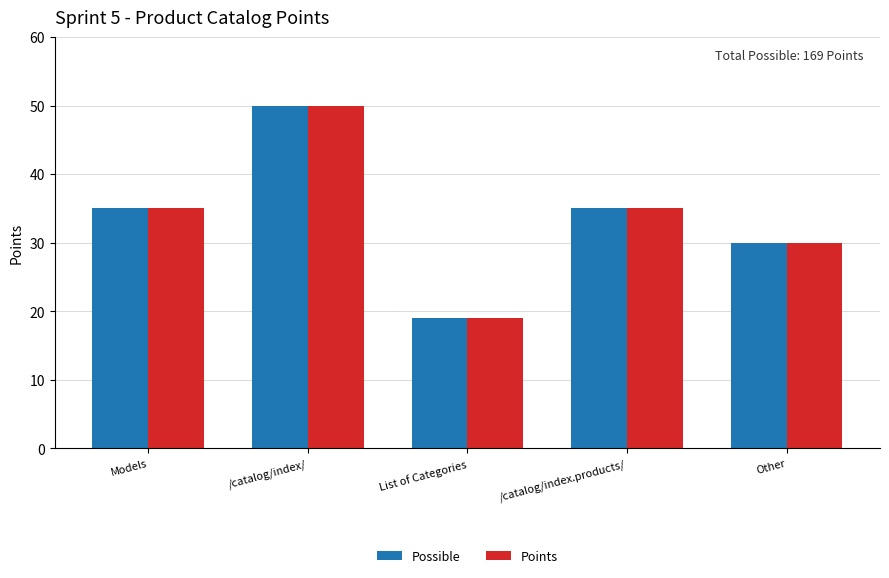

What is the maximum value shown in the chart?

50